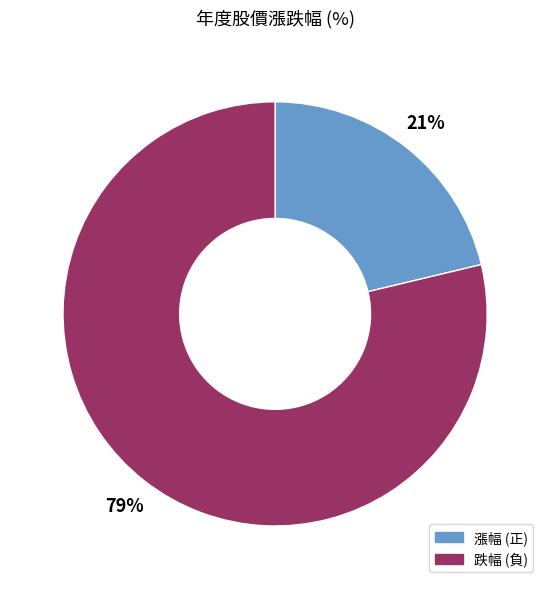

Between 漲幅 (正) and 跌幅 (負), which is larger?

跌幅 (負)